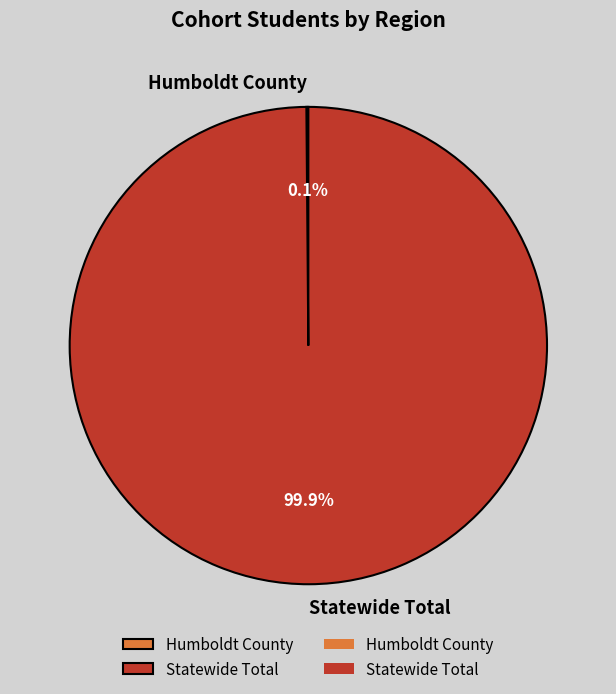

Does Statewide Total account for over 50% of the chart?

Yes